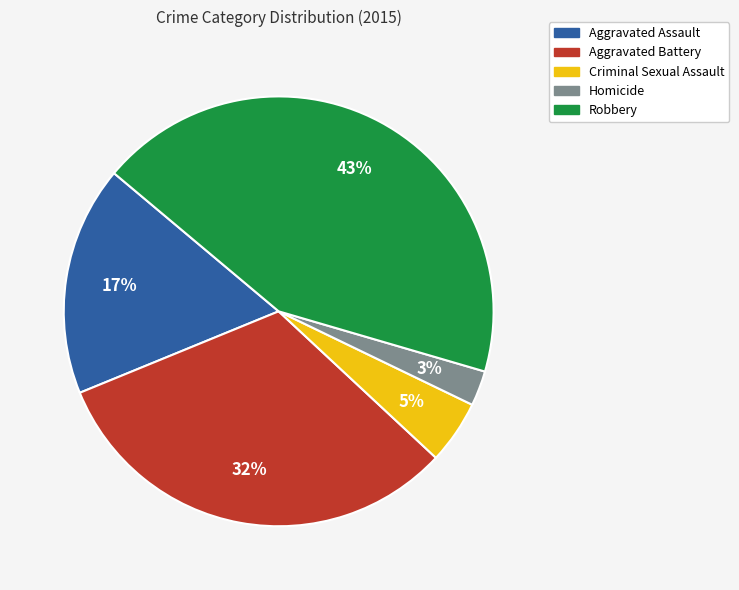

The Aggravated Assault slice represents 8% of the pie. True or false?

False